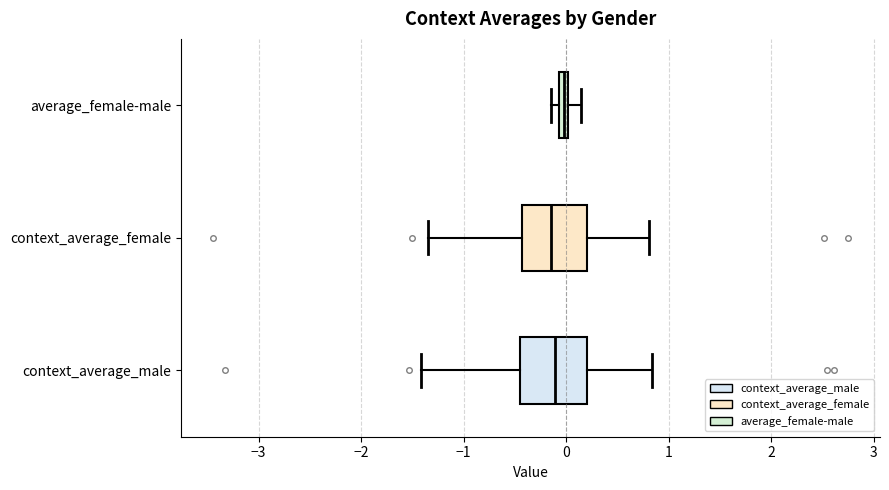

Where does the right whisker of the box for context_average_male end on the x-axis? The values are not printed on the chart, so give them approximately, as read against the axis.

0.8